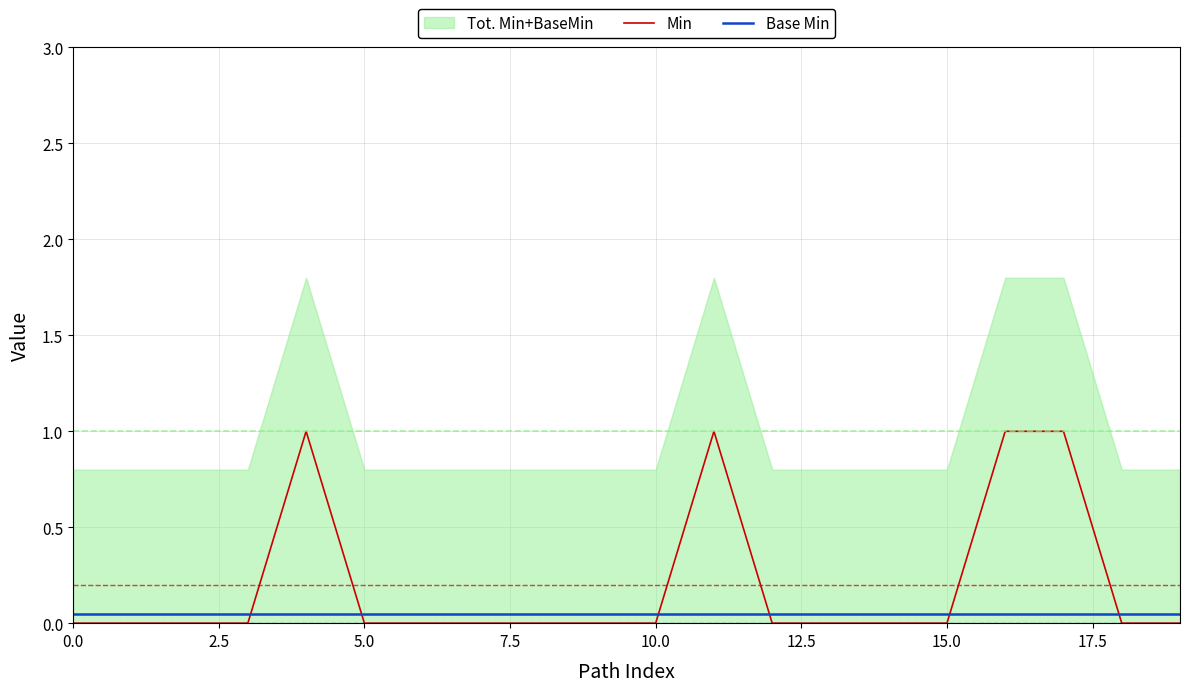

Reading left to right, extract all data points from this chart.

Min: 0.0	0.0	0.0	0.0	1.0	0.0	0.0	0.0	0.0	0.0	0.0	1.0	0.0	0.0	0.0	0.0	1.0	1.0	0.0	0.0
Base Min: 0.1	0.1	0.1	0.1	0.1	0.1	0.1	0.1	0.1	0.1	0.1	0.1	0.1	0.1	0.1	0.1	0.1	0.1	0.1	0.1